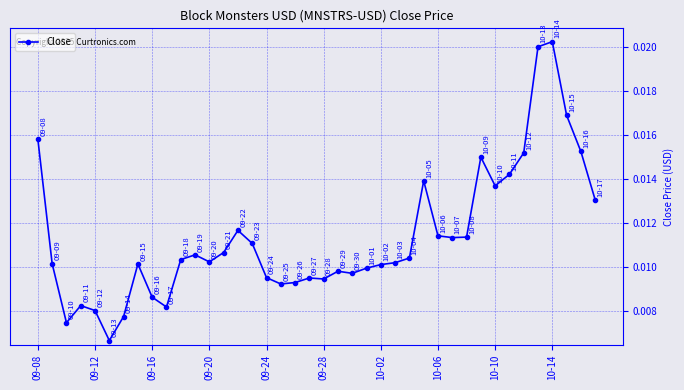

How many values are between 0 and 1?

40